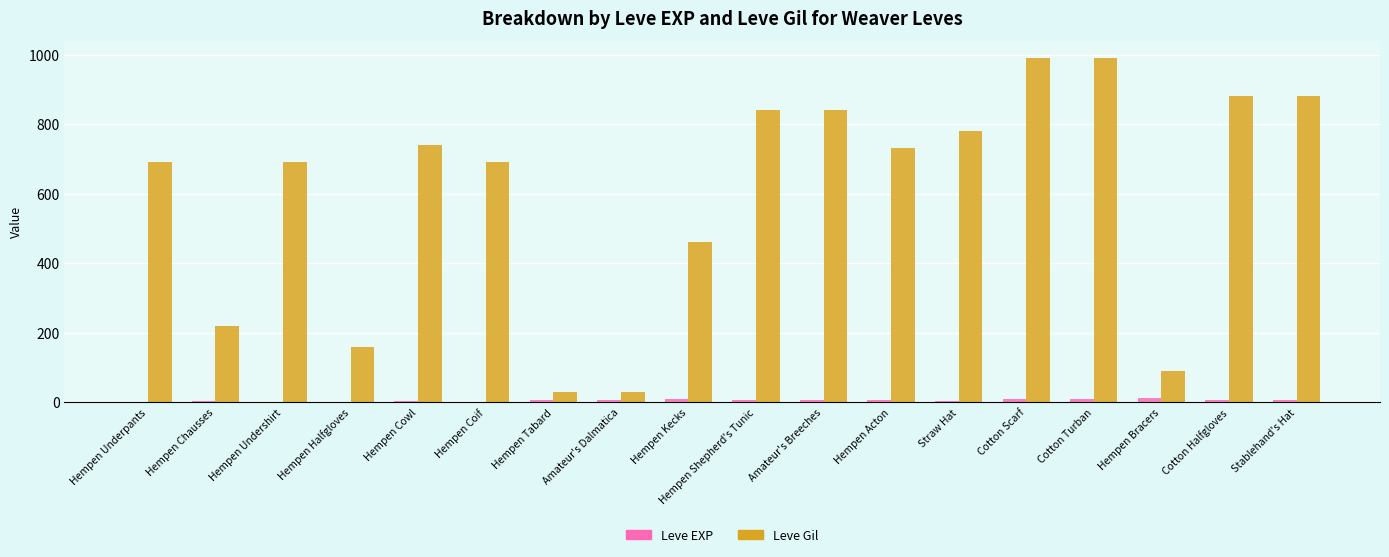

The value of Leve Gil at Hempen Halfgloves is 160. True or false?

True